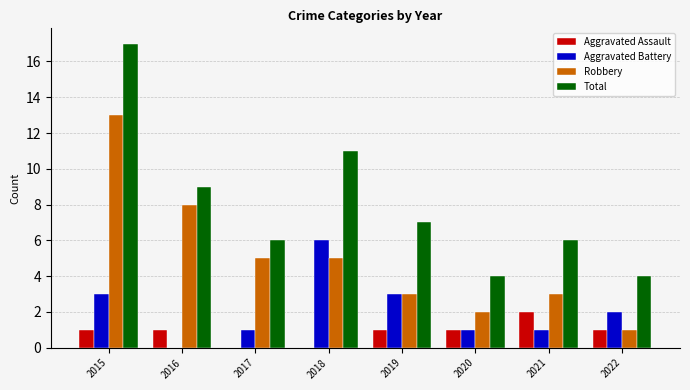

Reading left to right, transcribe all the data shown in this chart.

Aggravated Assault: 2015=1	2016=1	2017=0	2018=0	2019=1	2020=1	2021=2	2022=1
Aggravated Battery: 2015=3	2016=0	2017=1	2018=6	2019=3	2020=1	2021=1	2022=2
Robbery: 2015=13	2016=8	2017=5	2018=5	2019=3	2020=2	2021=3	2022=1
Total: 2015=17	2016=9	2017=6	2018=11	2019=7	2020=4	2021=6	2022=4